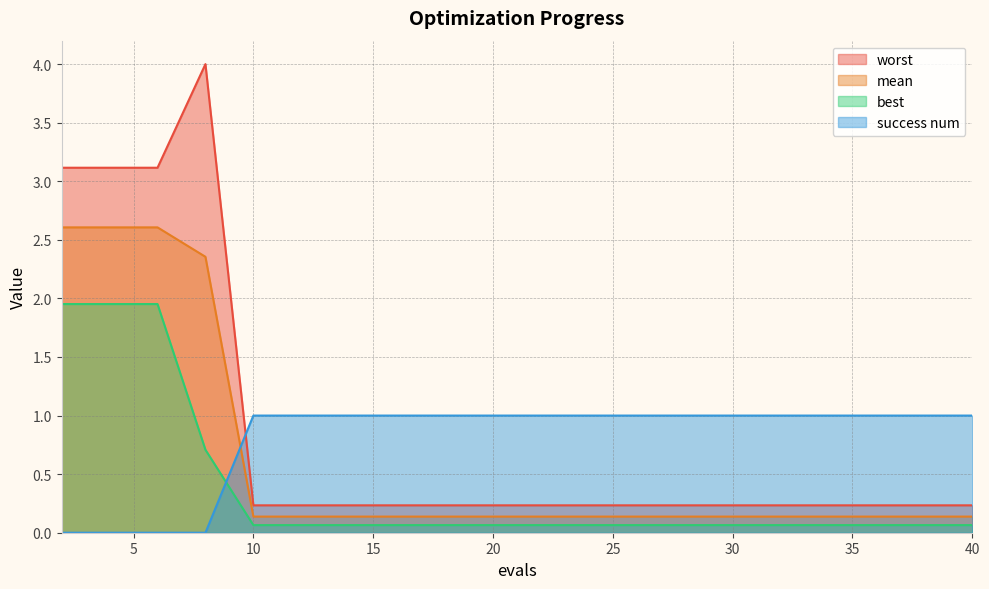

Which series has the largest total across all categories?

worst